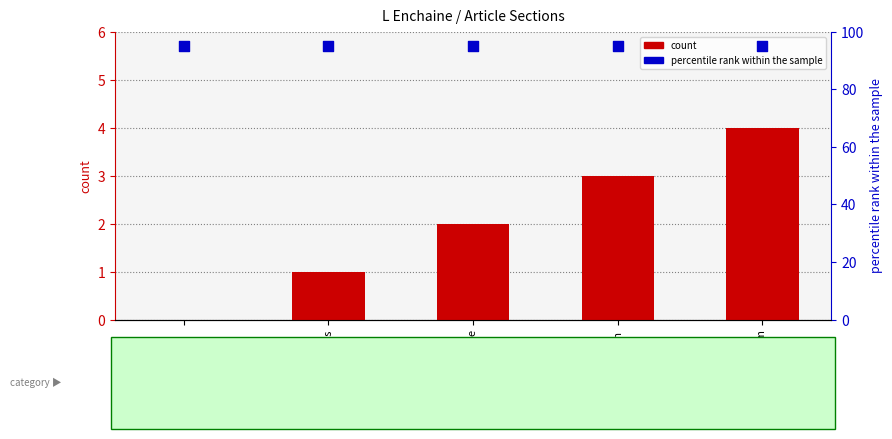

Which series reaches the minimum Y coordinate?

count